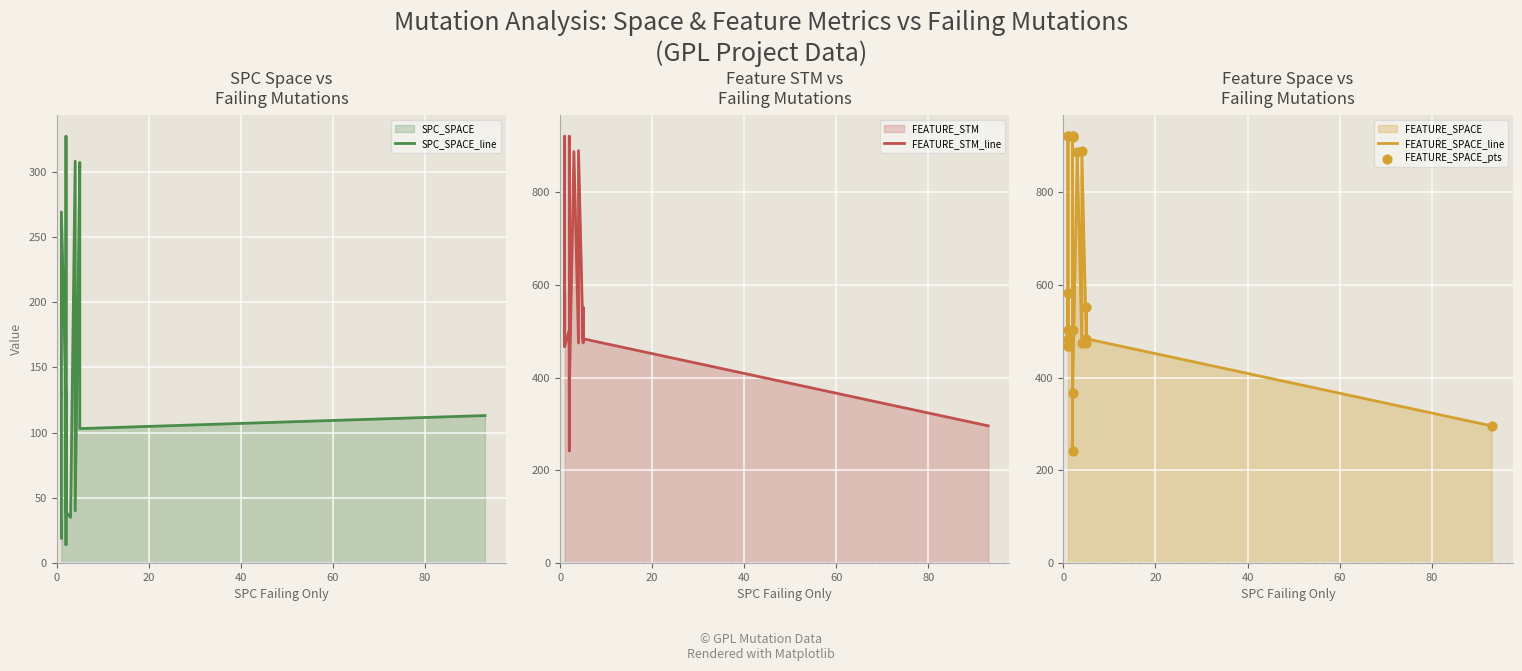

Which series has the largest total across all categories?

FEATURE_STM_line